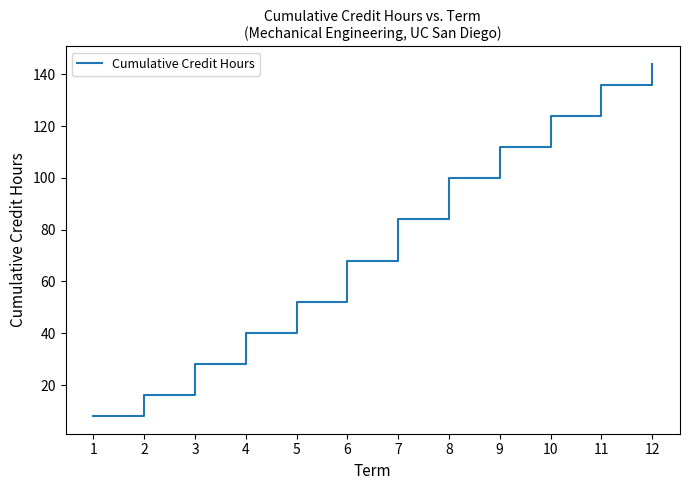

What is the average value?

76